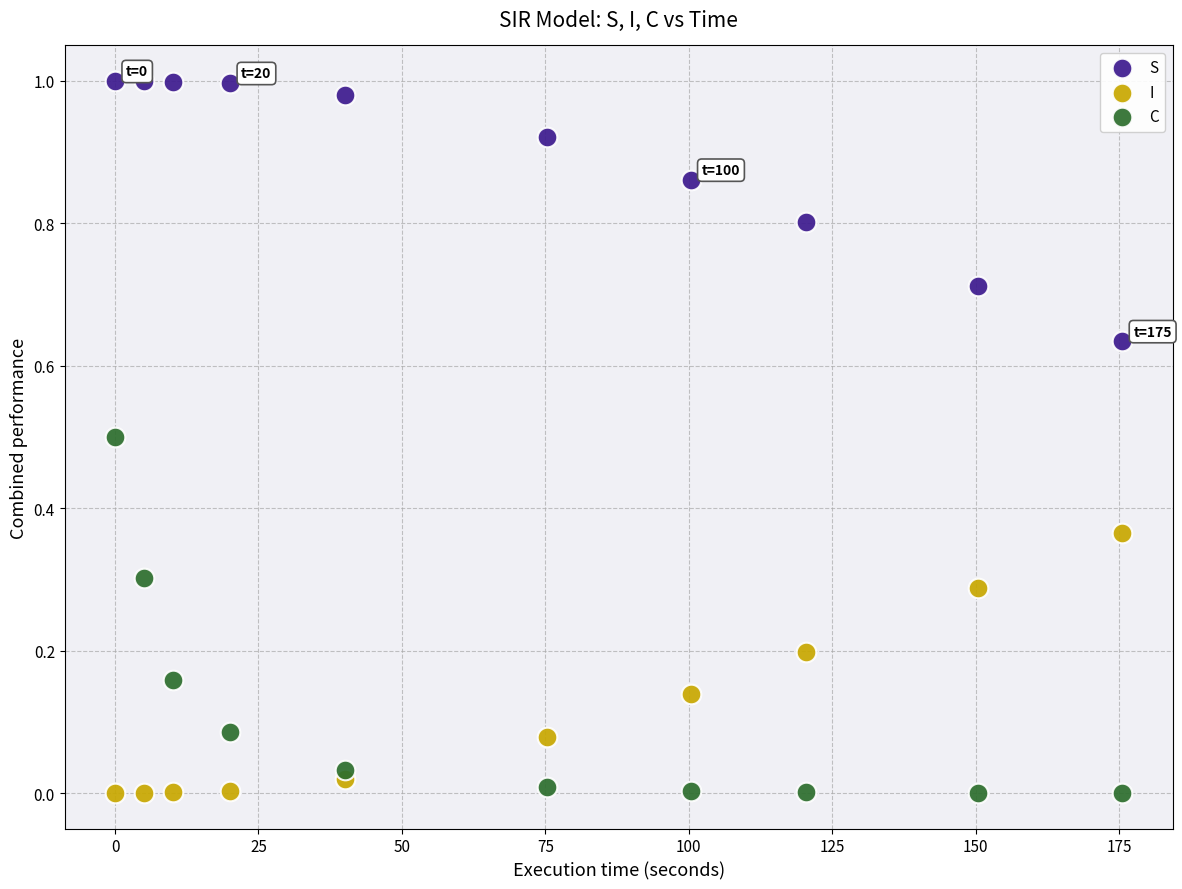

Which series reaches the maximum Y coordinate?

S